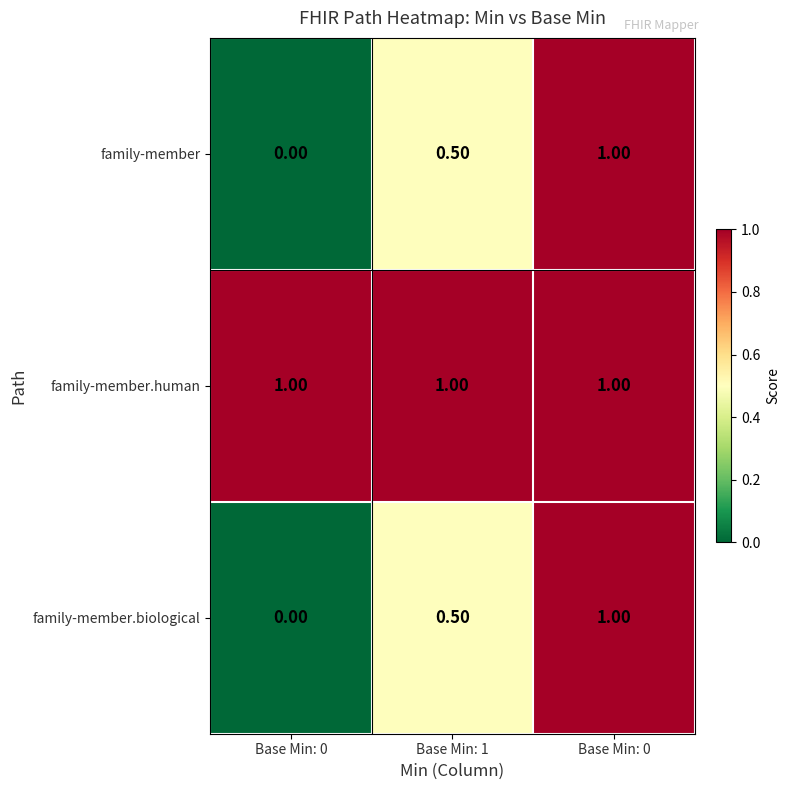

Rank the series at Base Min: 0 from highest to lowest value.

family-member.human, family-member, family-member.biological